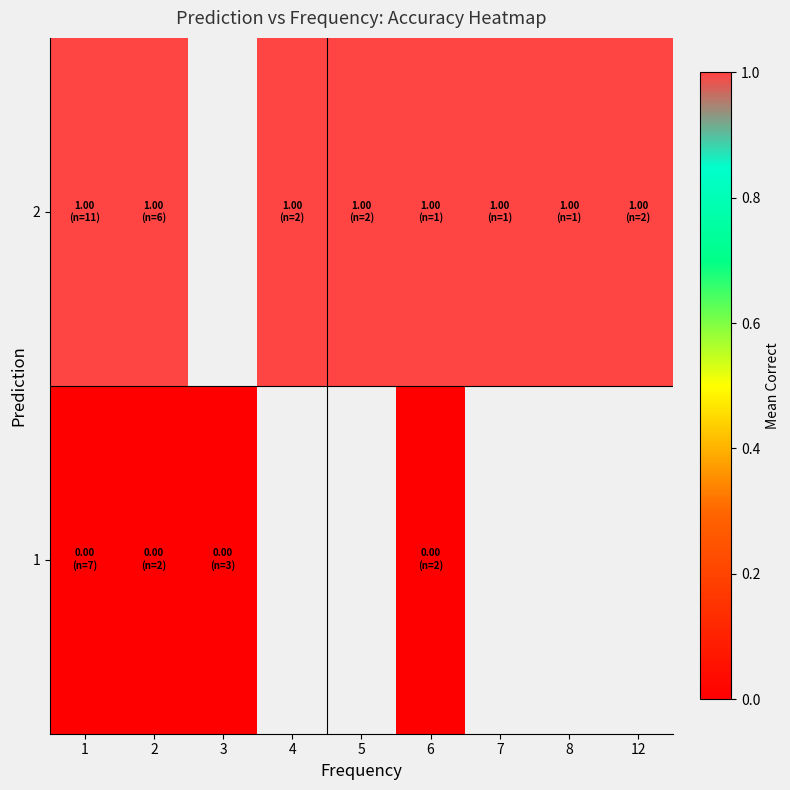

The value of 2 at 8 is 1.0. True or false?

True